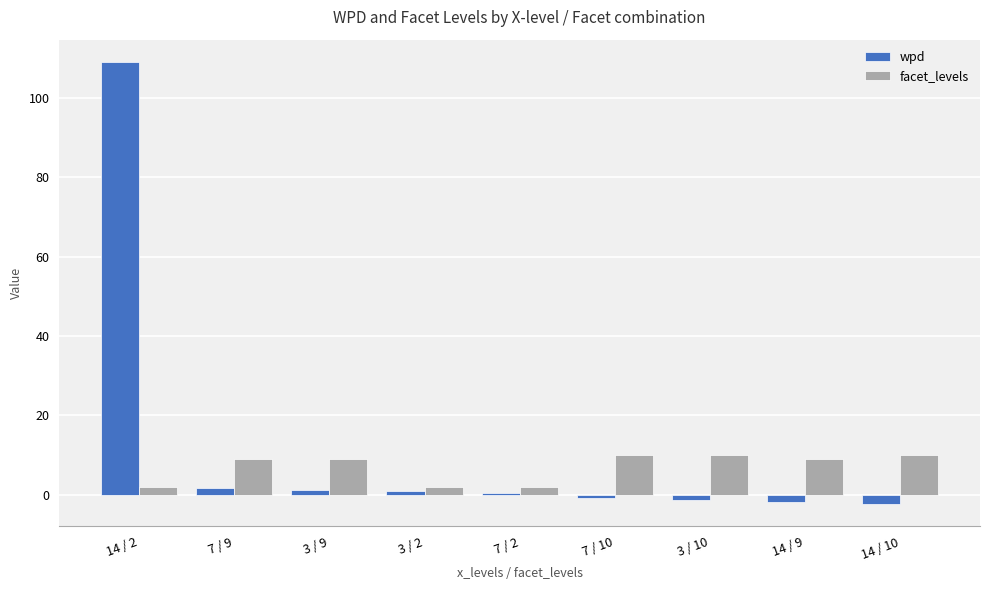

Is the value of facet_levels at 14 / 10 greater than the value of wpd at 14 / 10?

Yes